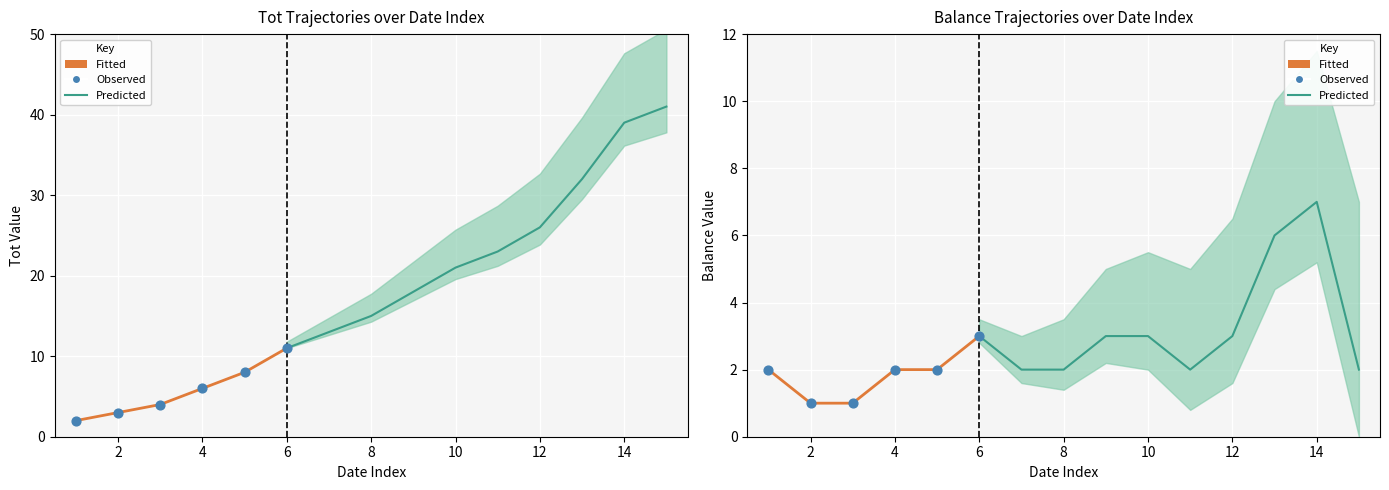

Which series has the widest spread of Y values?

Tot